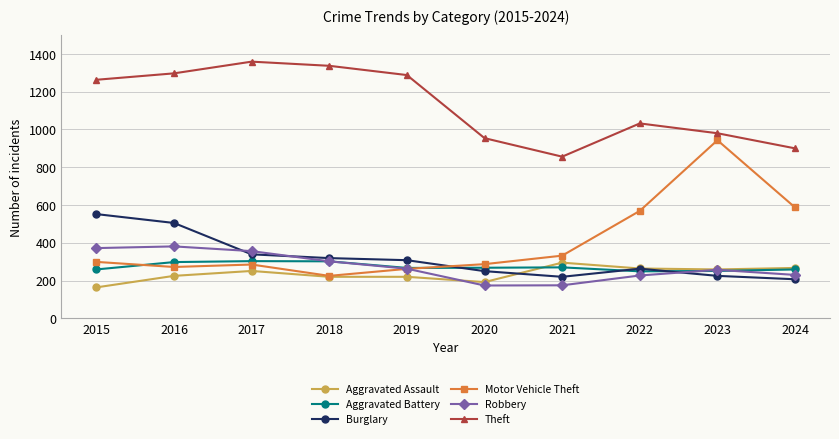

Is the value of Robbery at 2019 greater than the value of Burglary at 2017?

No